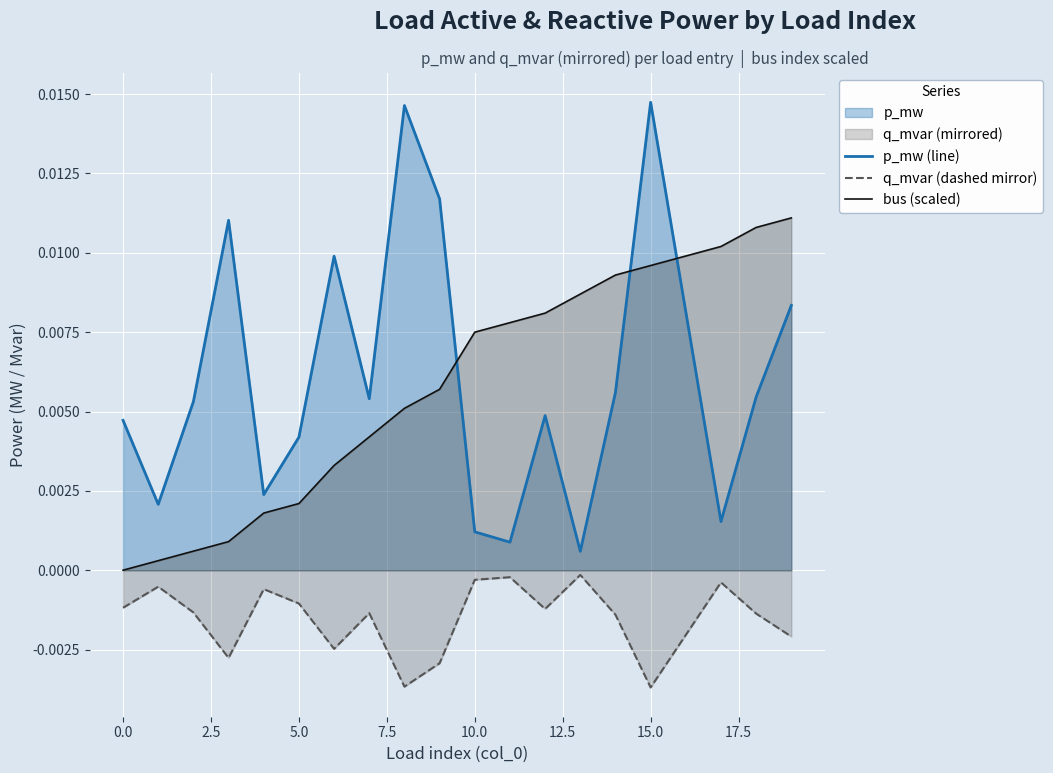

At which category is the sum across all series the highest?

15.0